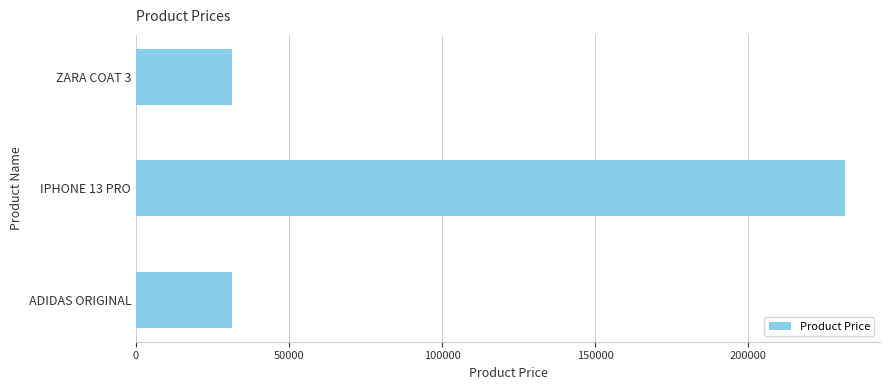

Reading top to bottom, transcribe all the data shown in this chart.

31500	231500	31500